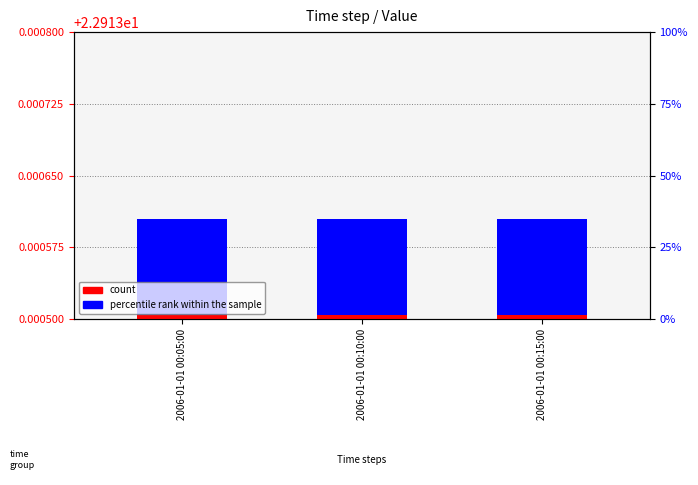

At which category is the sum across all series the highest?

2006-01-01 00:10:00